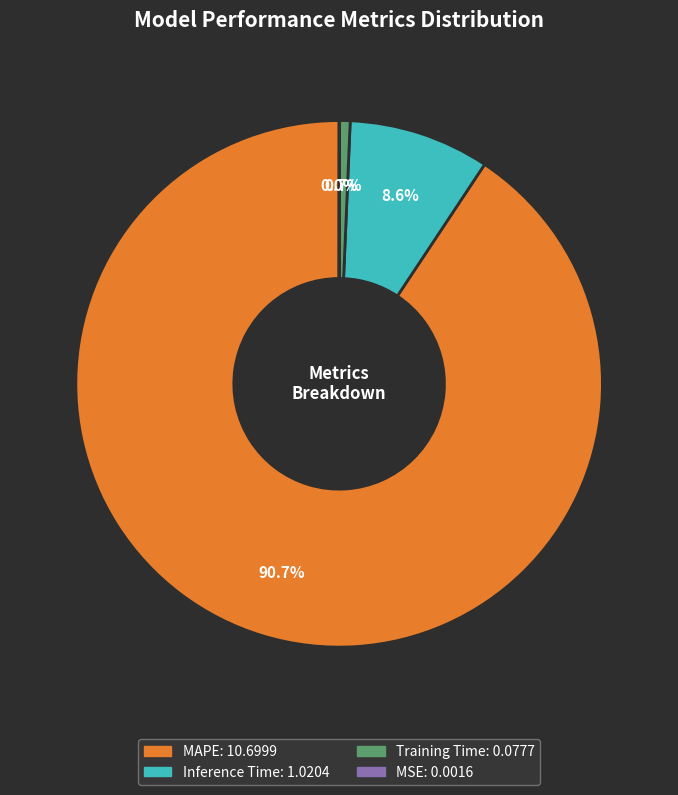

The Training Time slice represents 11% of the pie. True or false?

False